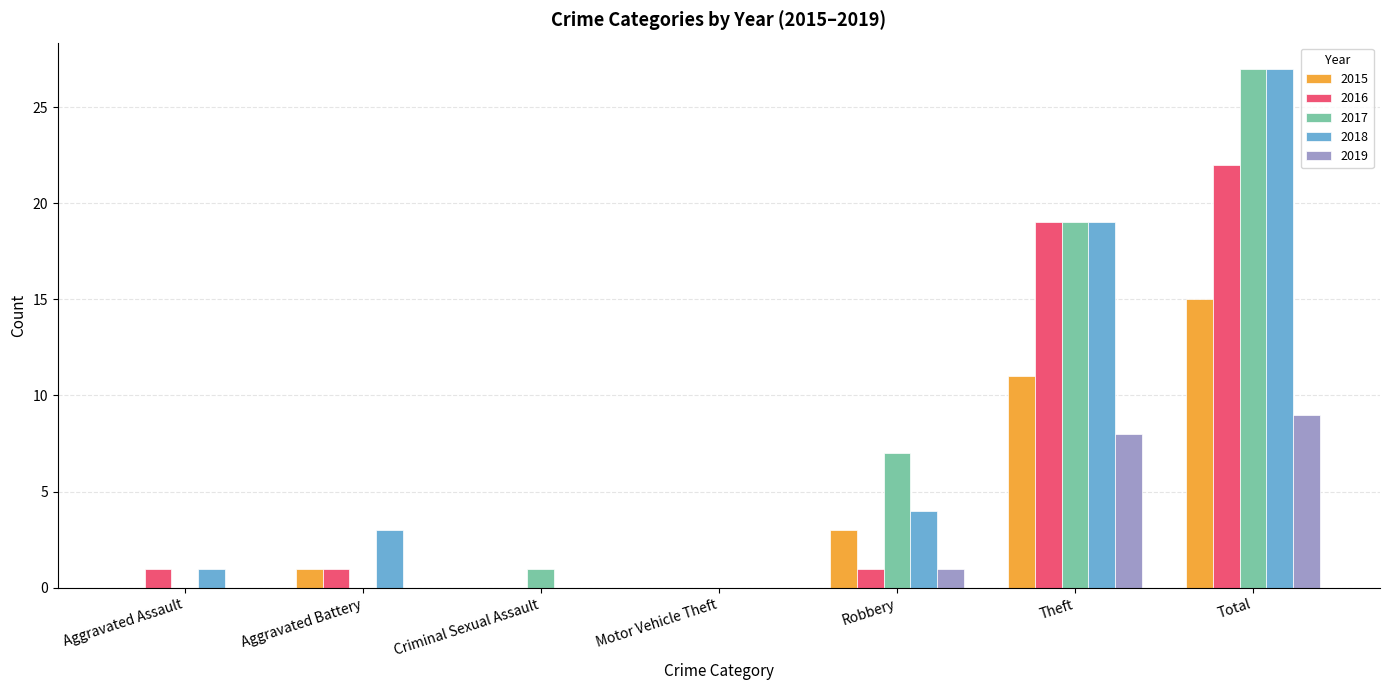

What is the total value across all series at Aggravated Battery?

5